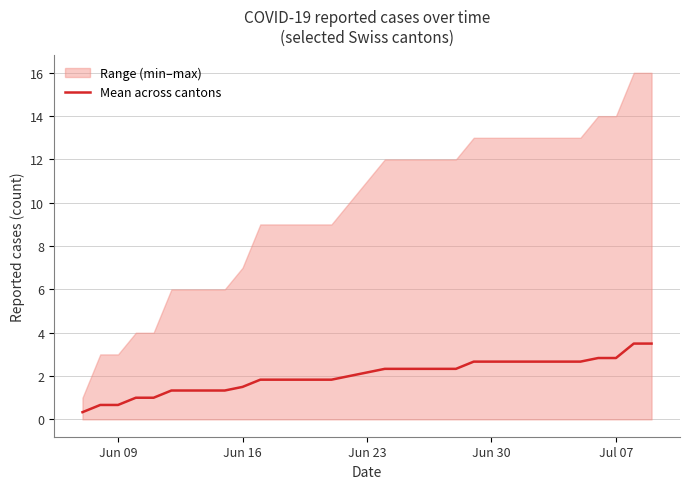

What is the maximum value for Mean across cantons?

3.5